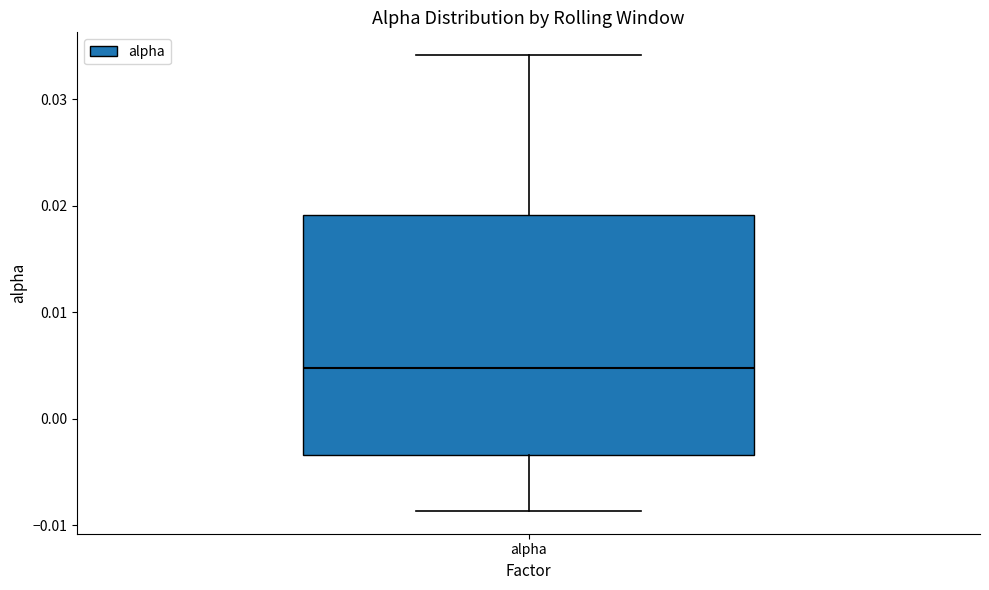

Where does the upper whisker of the box for alpha end on the y-axis? The values are not printed on the chart, so give them approximately, as read against the axis.

0.034